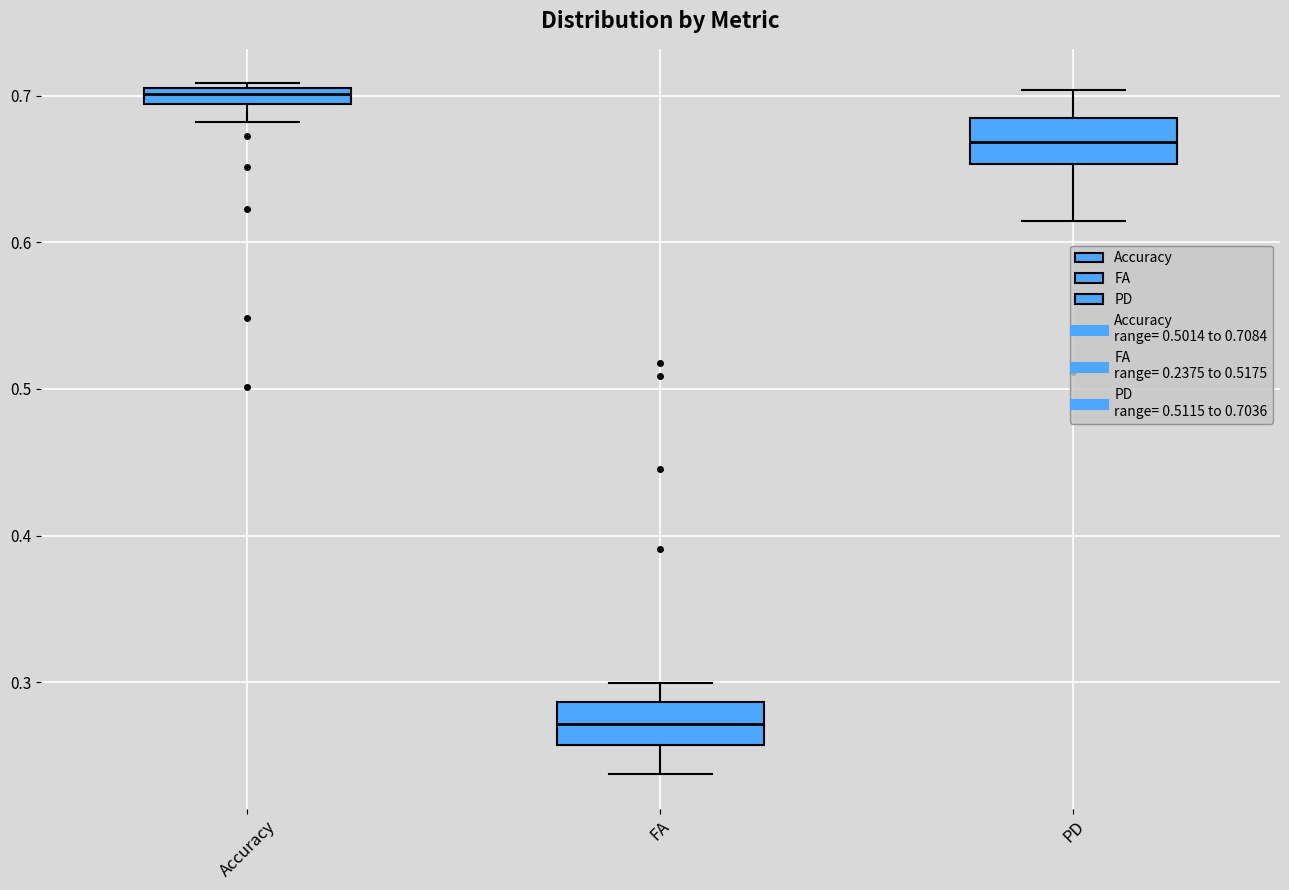

Which box has the lowest median line?

FA